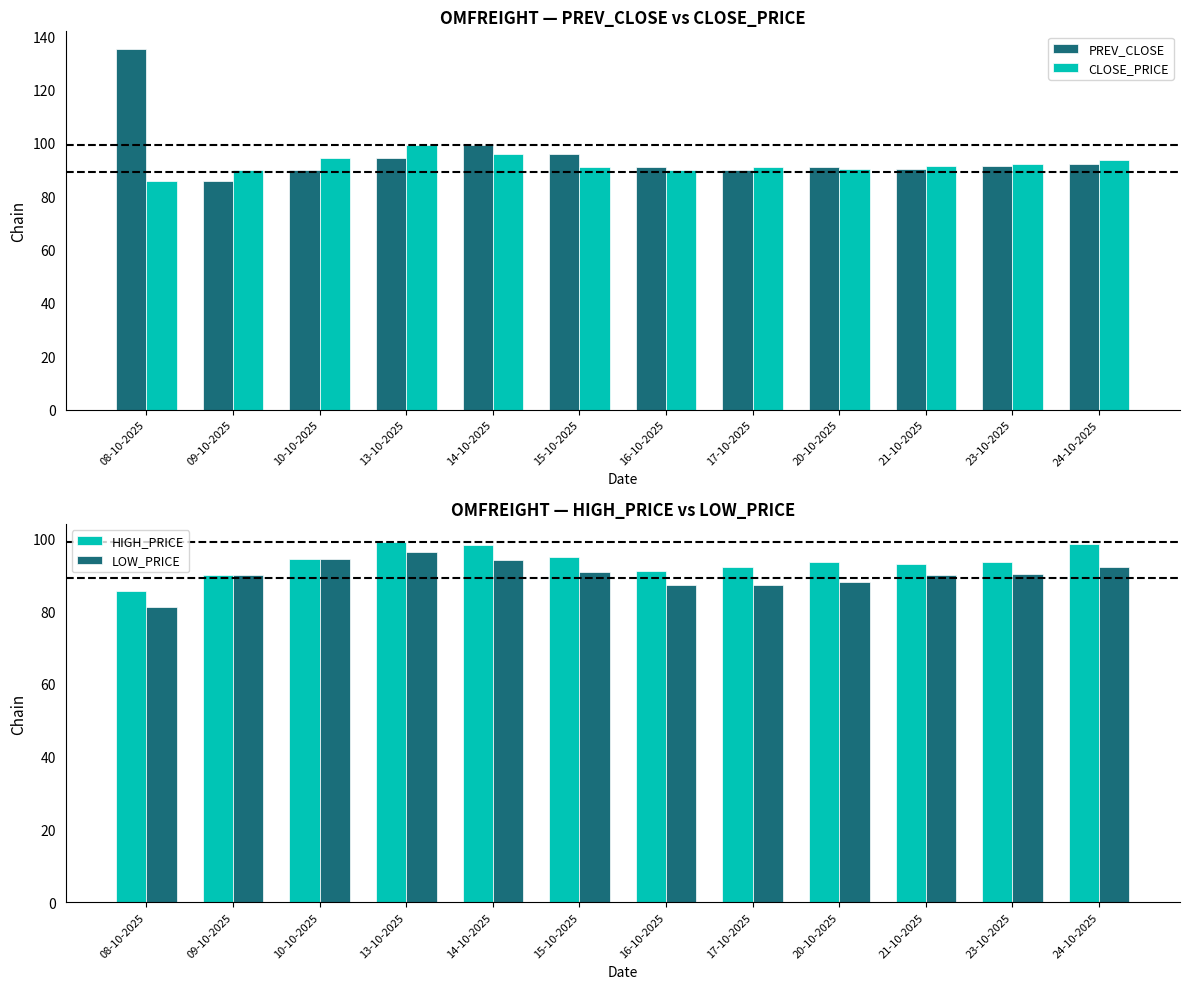

At which category is the sum across all series the highest?

13-10-2025